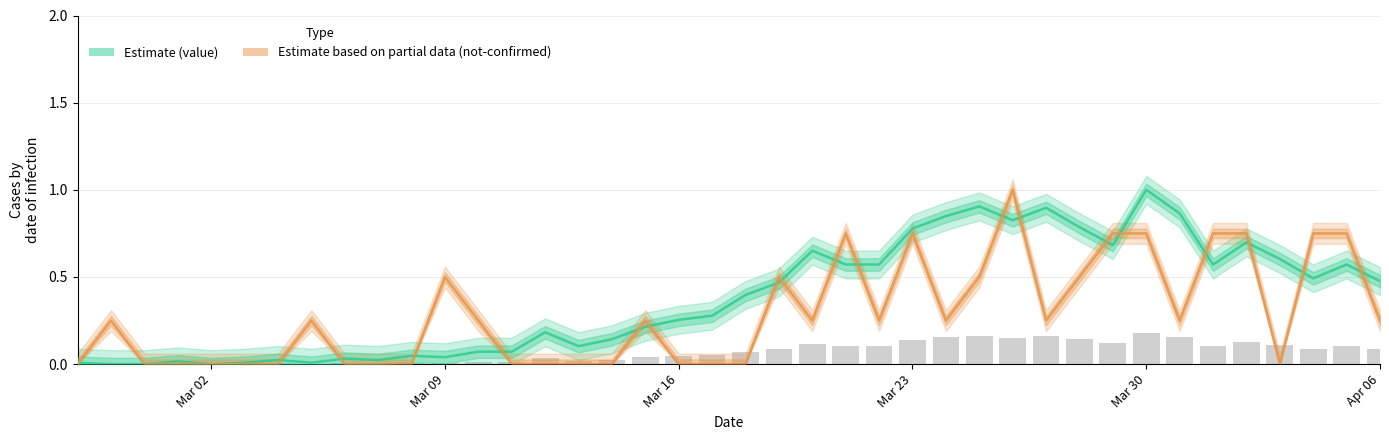

What is the value of the not-confirmed bar at the 23rd from the left?

0.2